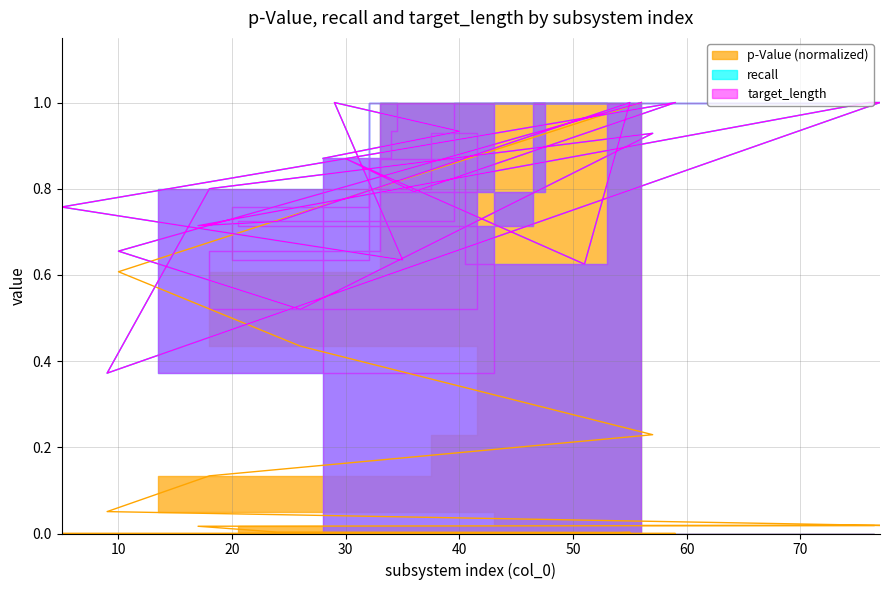

How many series are shown in this chart?

3